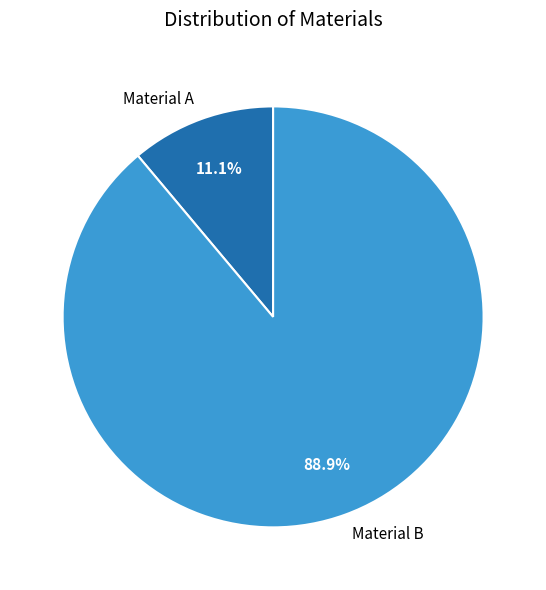

Count the number of slices in the pie.

2